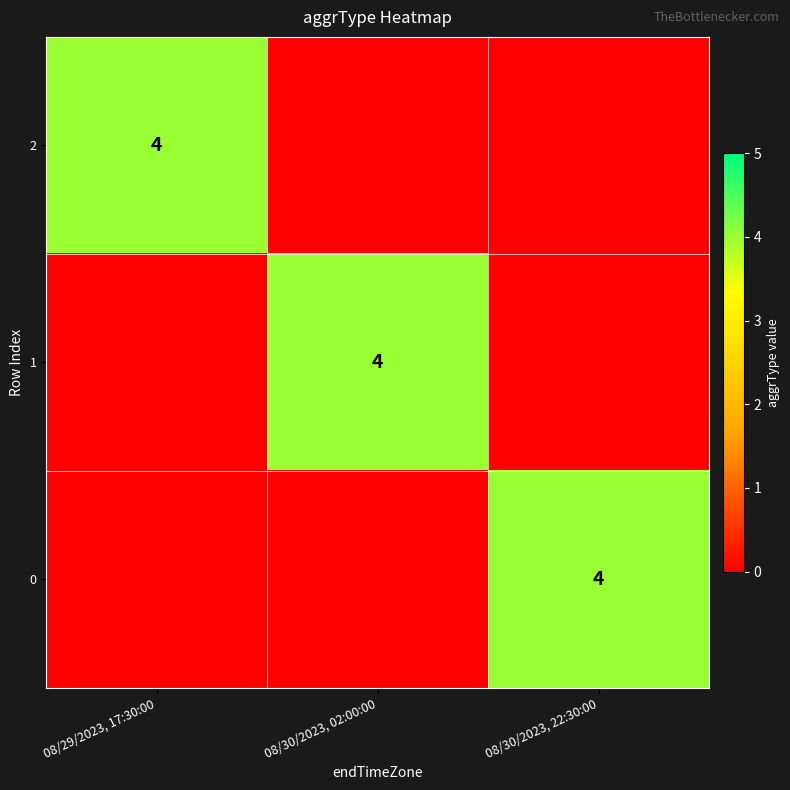

The value of 0 at 08/30/2023, 22:30:00 is 4. True or false?

True